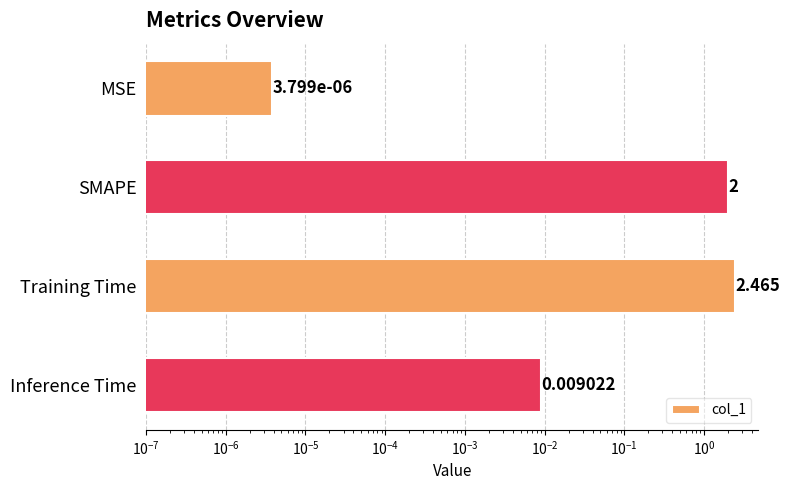

What is the difference between the maximum and minimum values?

2.5